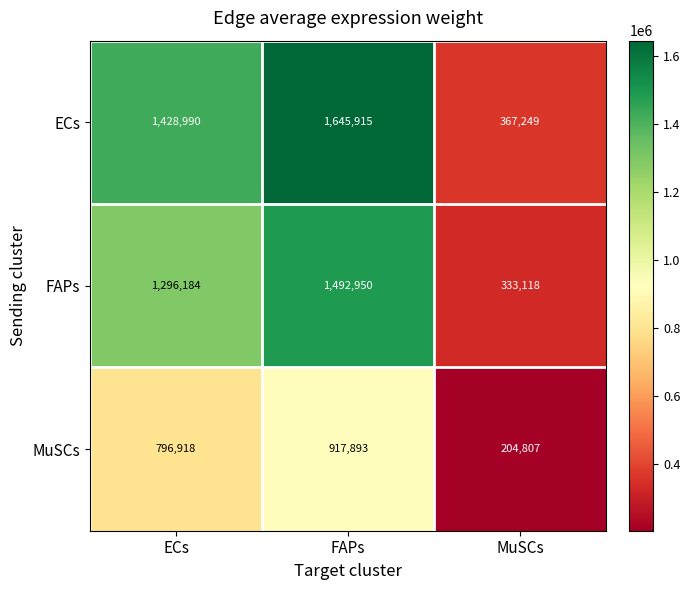

How many ECs values are between 367249 and 1645915?

3